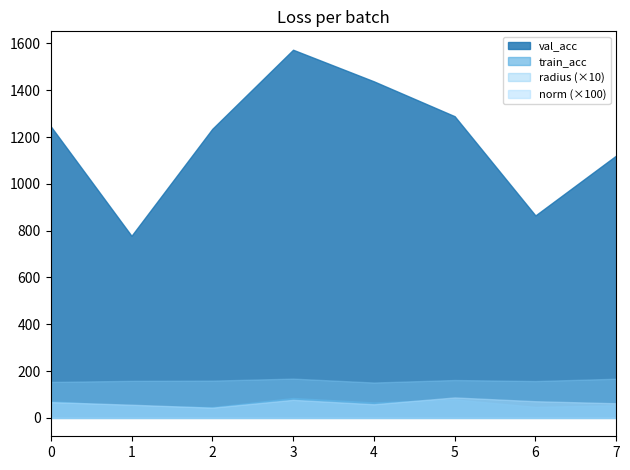

What is the lowest value of the radius series?

15.1